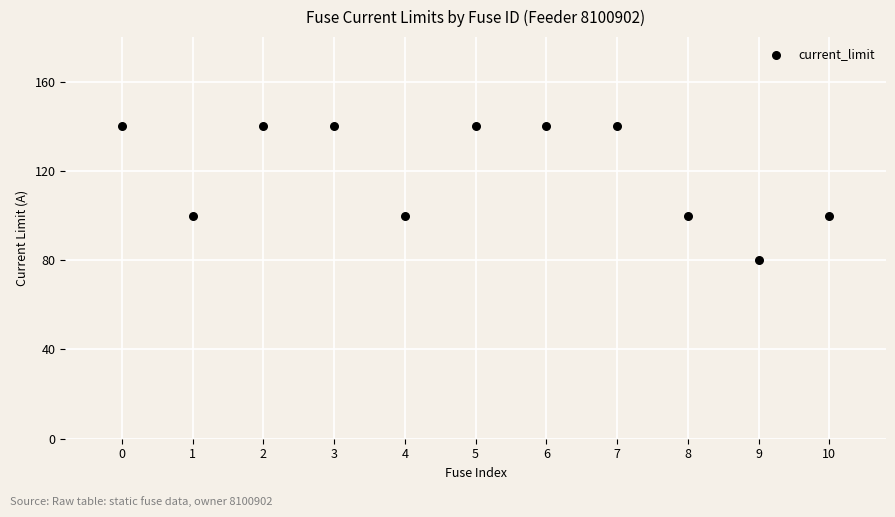

What is the average Y value?

120